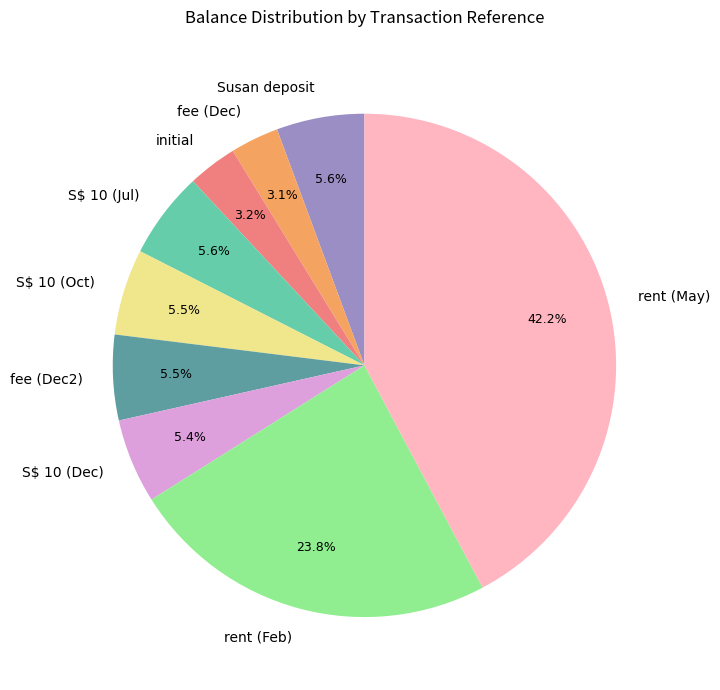

Is there any slice that represents more than half of the pie?

No